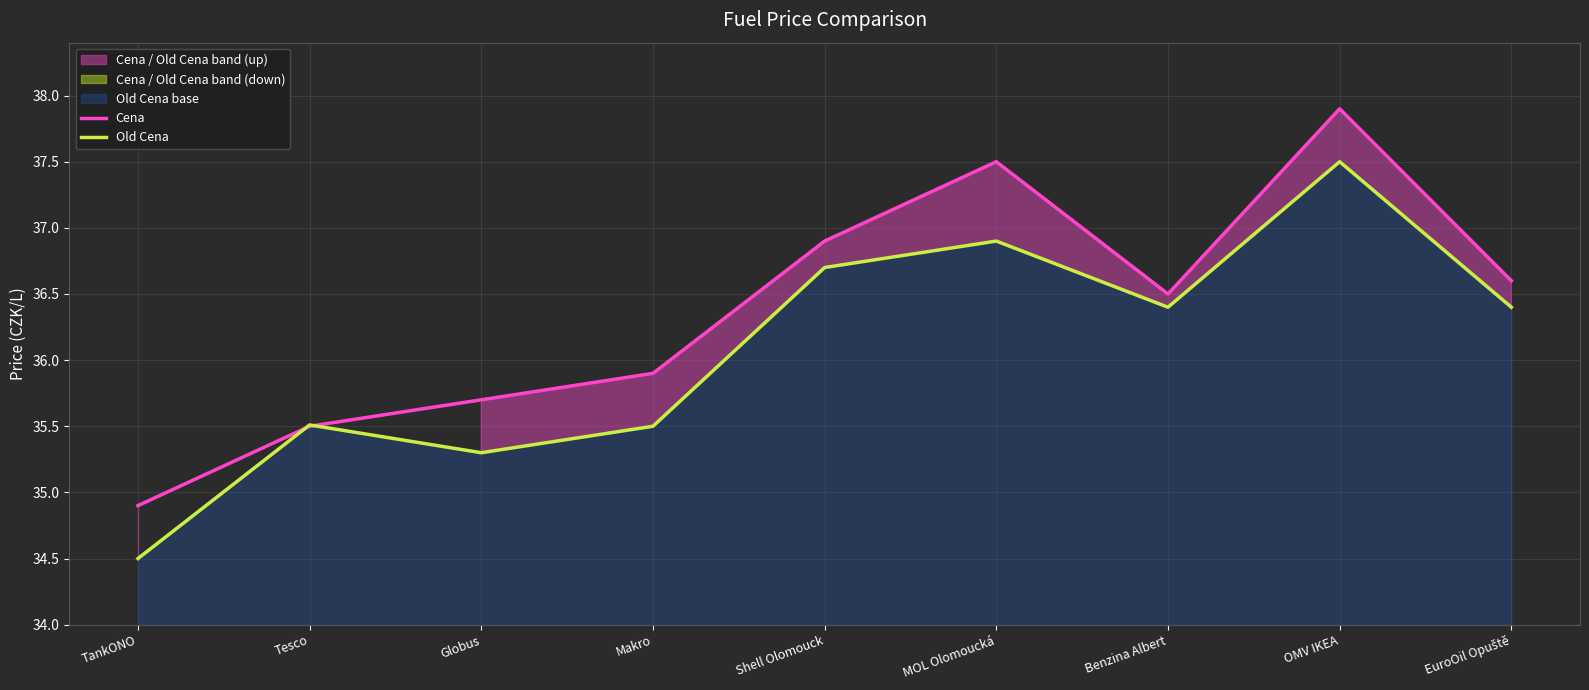

What is the spread (max minus min) of values at MOL Olomoucká?

0.6